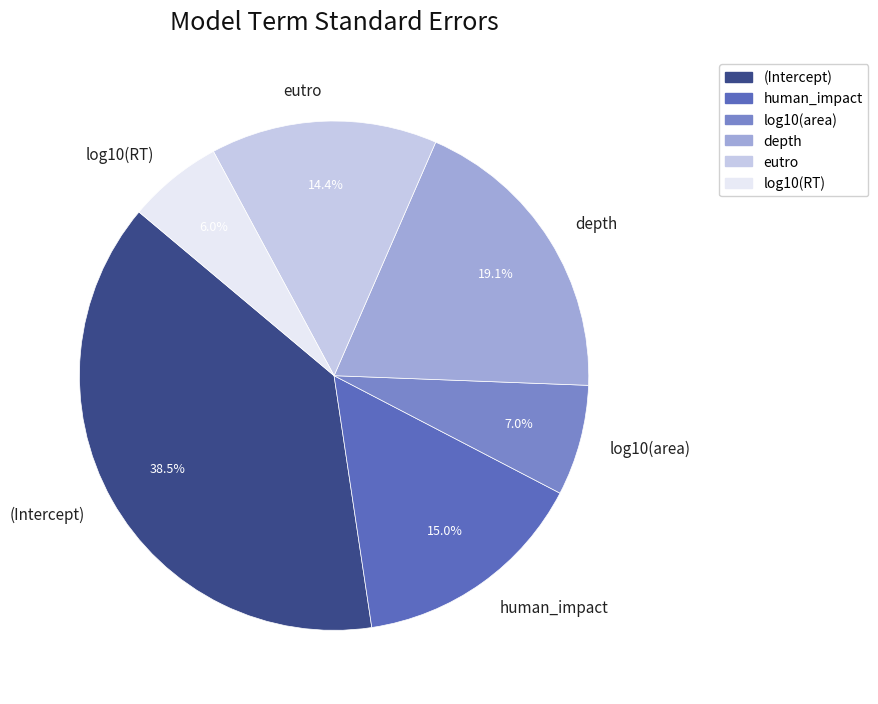

Rank the categories by value from lowest to highest.

log10(RT), log10(area), eutro, human_impact, depth, (Intercept)